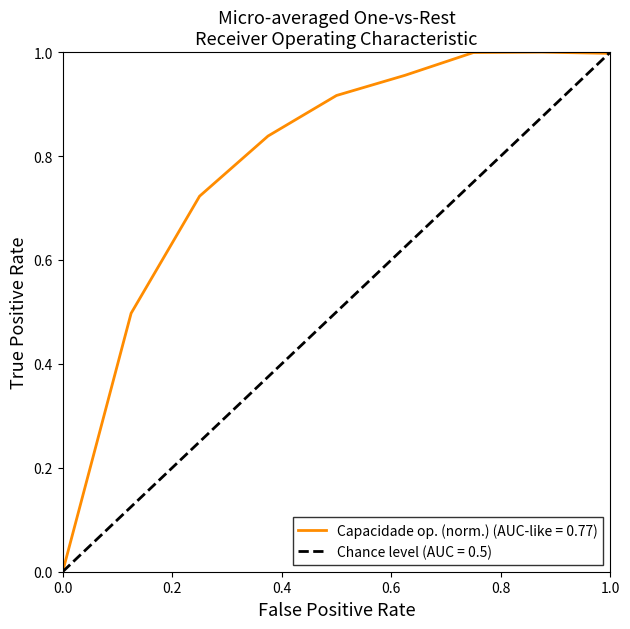

Rank the series by their average value, from lowest to highest.

Chance level (AUC = 0.5), Capacidade op. (norm.) (AUC-like = 0.77)